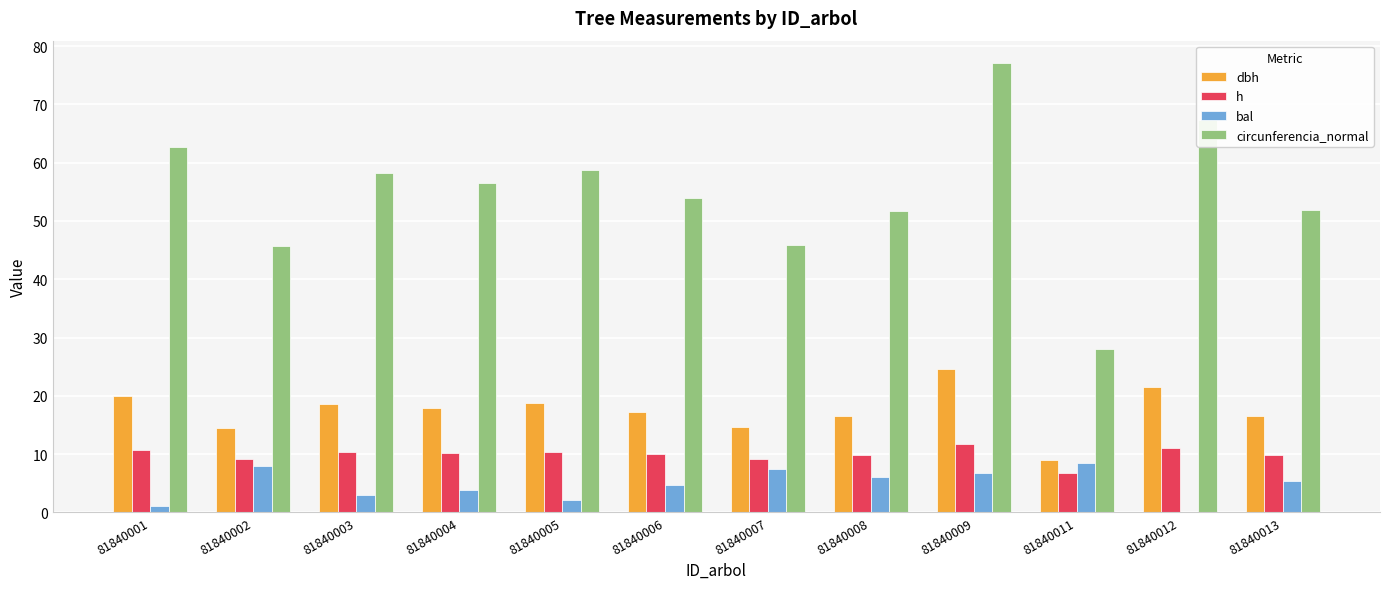

What is the average value of the h series?

9.9